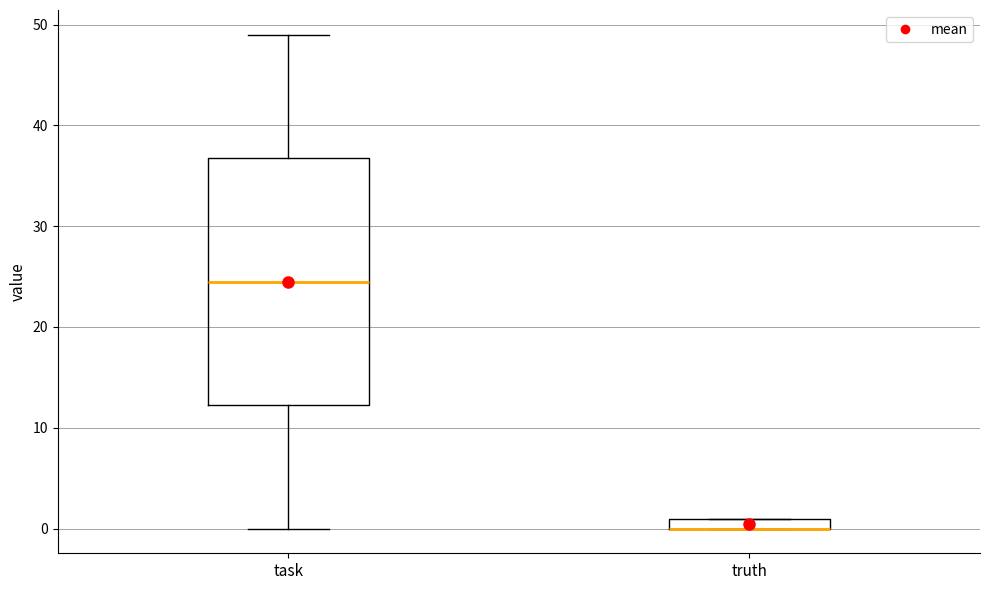

Comparing the boxes themselves (not the whiskers), which one is the tallest?

task